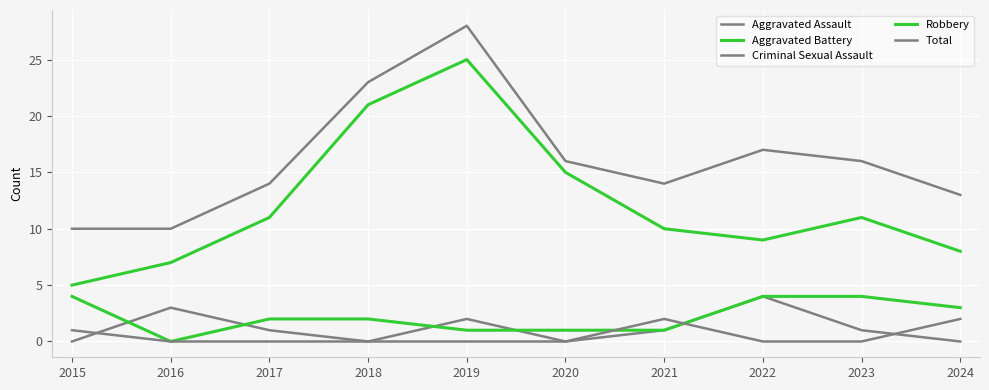

Reading left to right, transcribe all the data shown in this chart.

Aggravated Assault: 2015=0	2016=3	2017=1	2018=0	2019=2	2020=0	2021=1	2022=4	2023=1	2024=0
Aggravated Battery: 2015=4	2016=0	2017=2	2018=2	2019=1	2020=1	2021=1	2022=4	2023=4	2024=3
Criminal Sexual Assault: 2015=1	2016=0	2017=0	2018=0	2019=0	2020=0	2021=2	2022=0	2023=0	2024=2
Robbery: 2015=5	2016=7	2017=11	2018=21	2019=25	2020=15	2021=10	2022=9	2023=11	2024=8
Total: 2015=10	2016=10	2017=14	2018=23	2019=28	2020=16	2021=14	2022=17	2023=16	2024=13